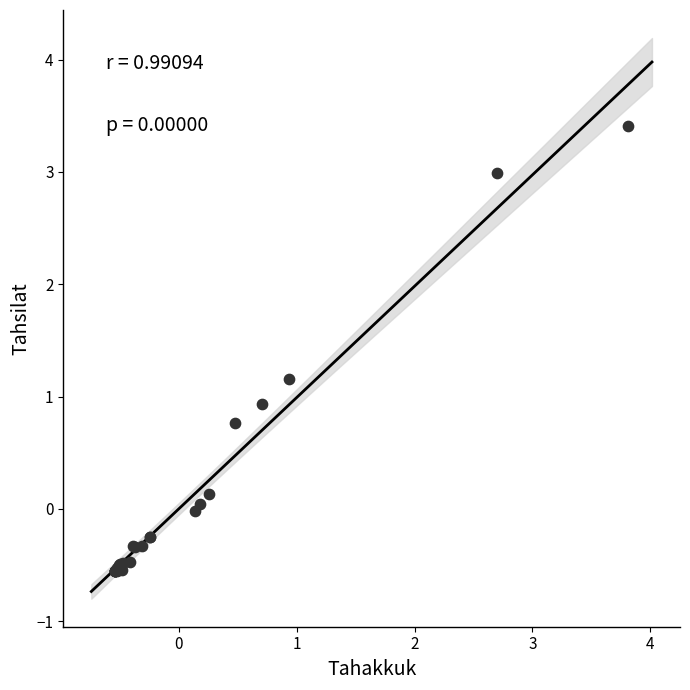

What Y value in the scatter plot is closest to 1?

0.9